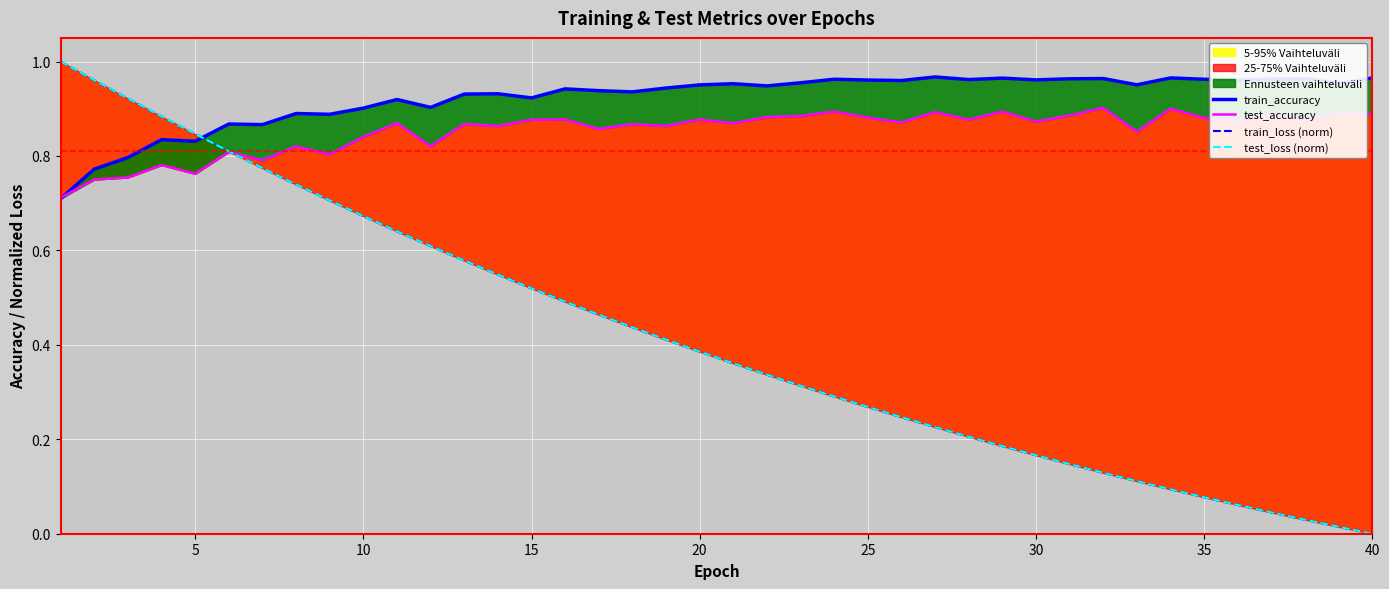

How many categories are shown in the chart?

40